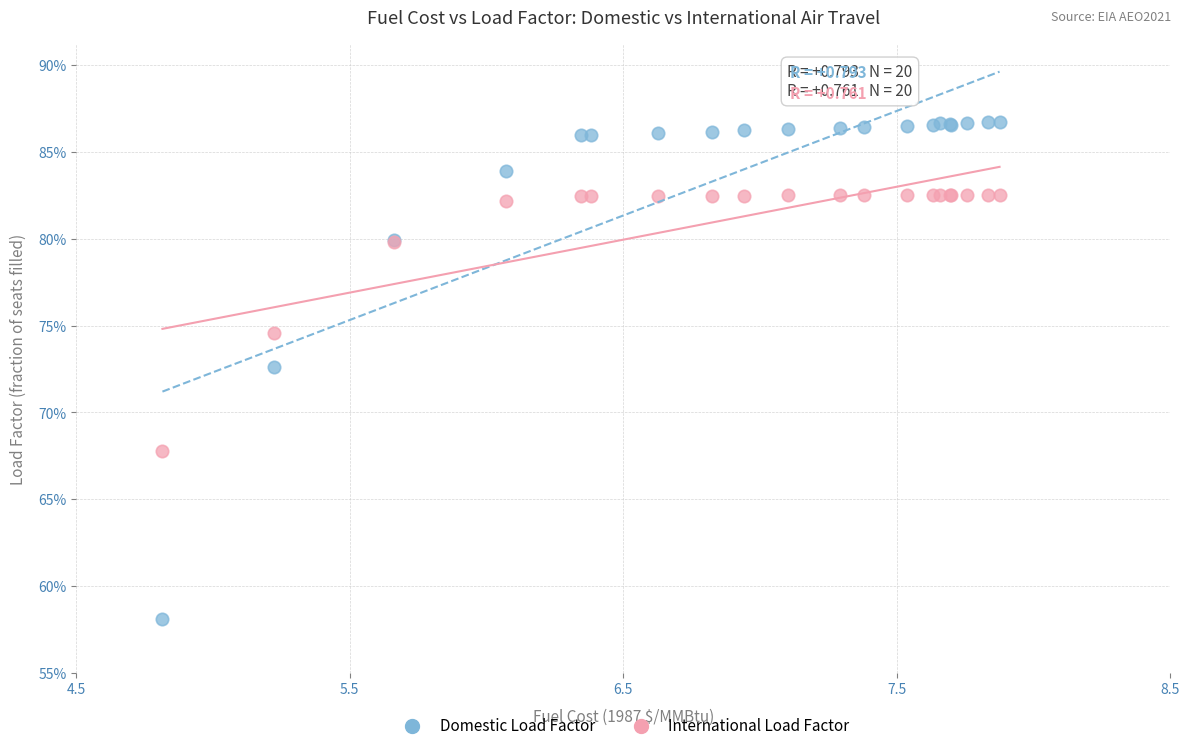

What are all the series names shown in the legend?

Domestic Load Factor, International Load Factor